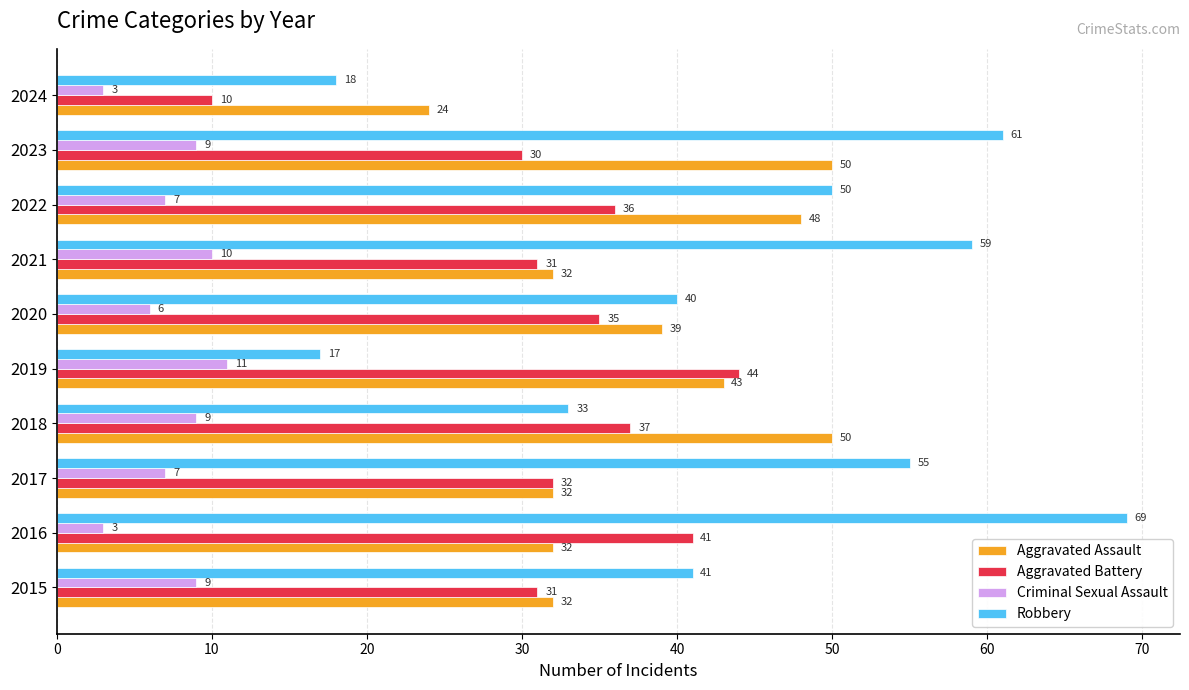

The value of Aggravated Assault at 2019 is 71. True or false?

False